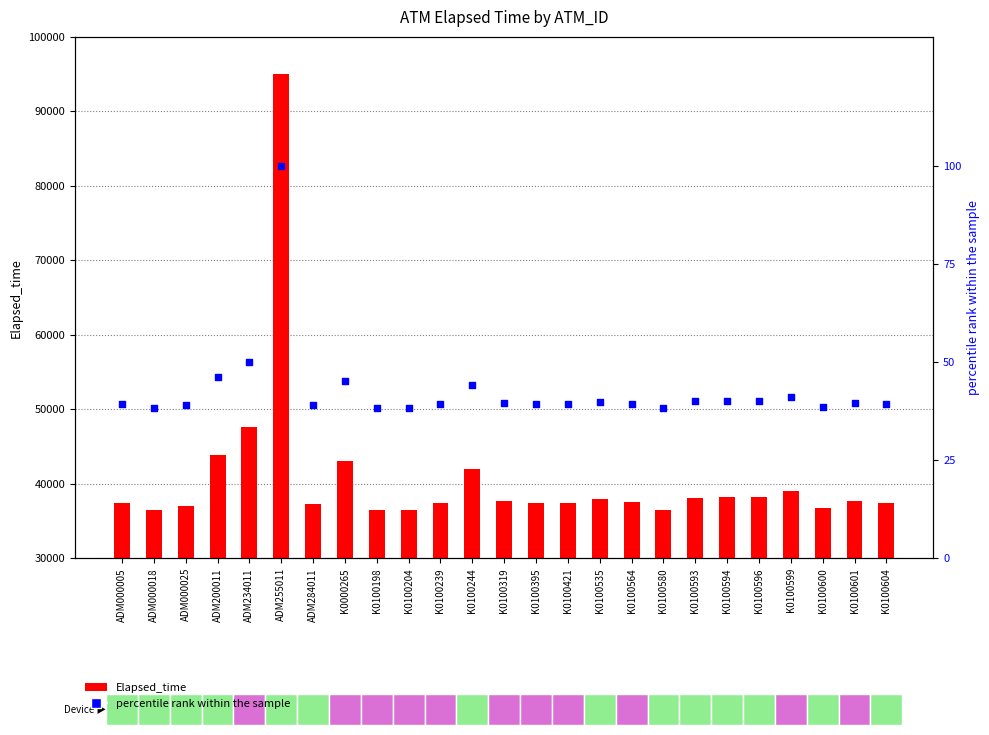

At which category is the sum across all series the highest?

ADM255011